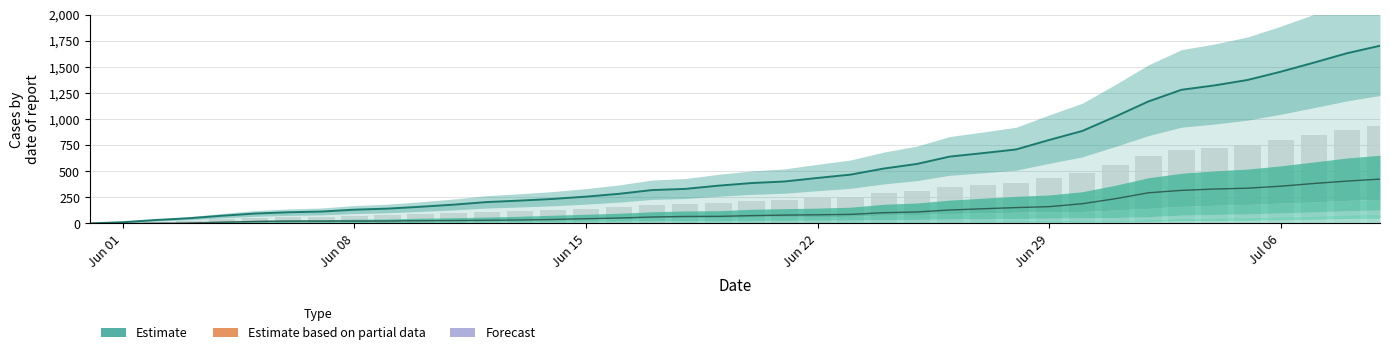

Does the chart contain stacked bars?

No